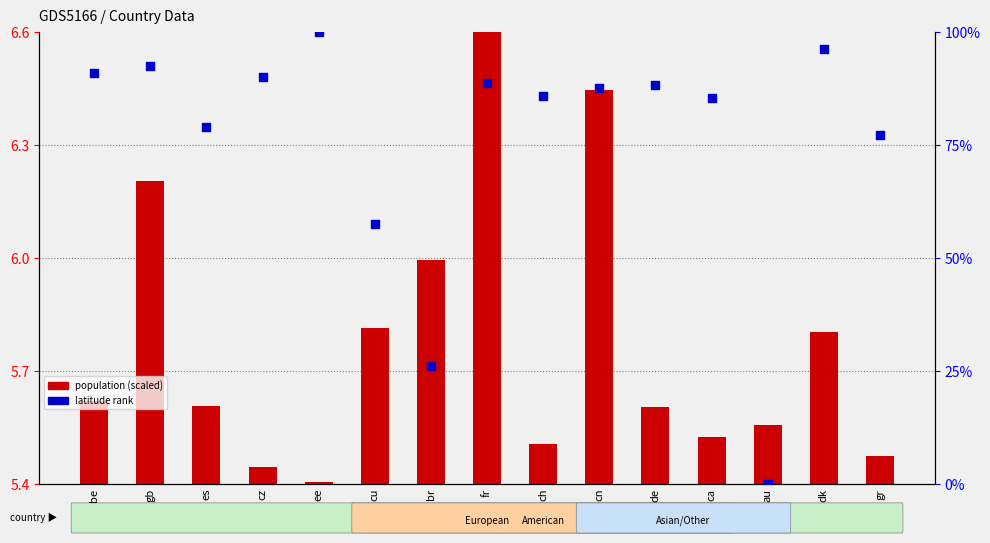

At which category is the sum across all series the highest?

ee